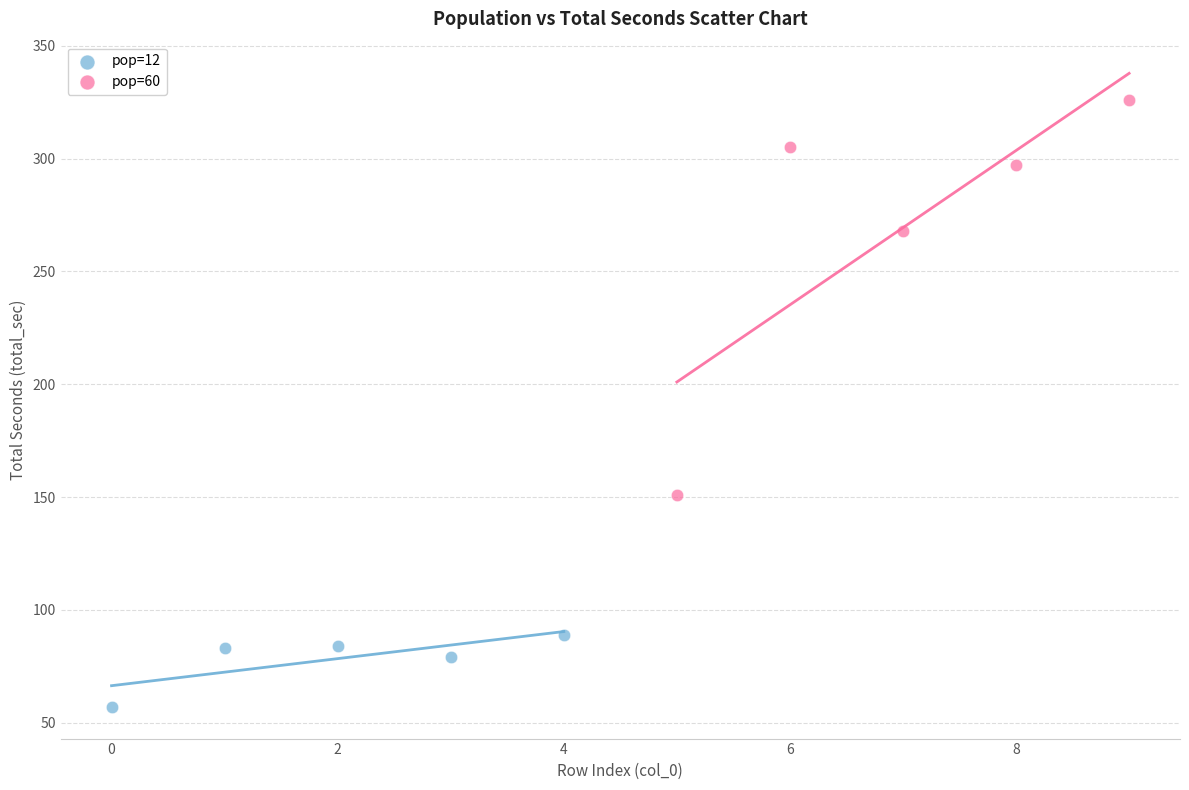

Which series has the largest Y range (max minus min)?

pop=60